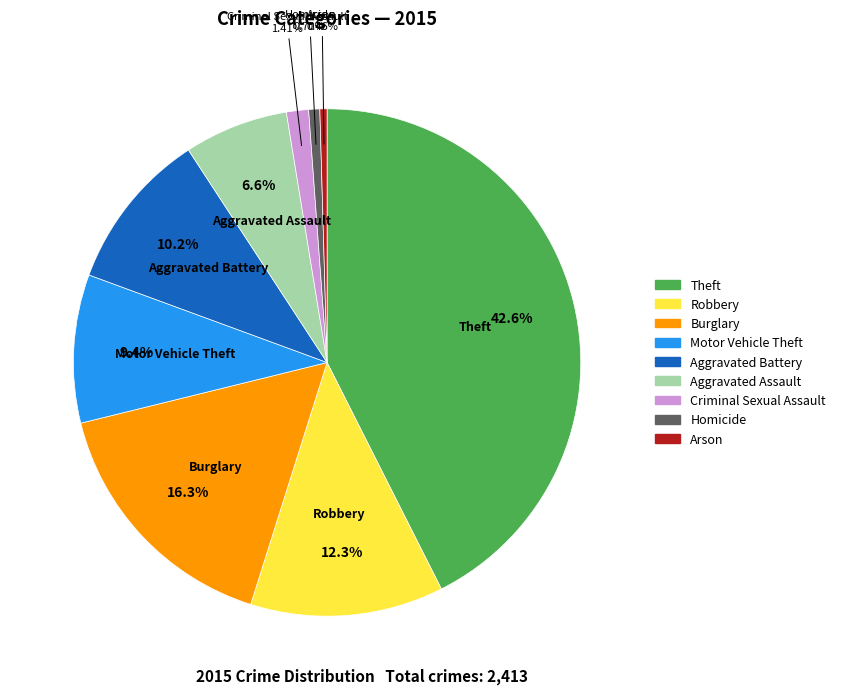

To the nearest percent, what is the average slice percentage?

11%